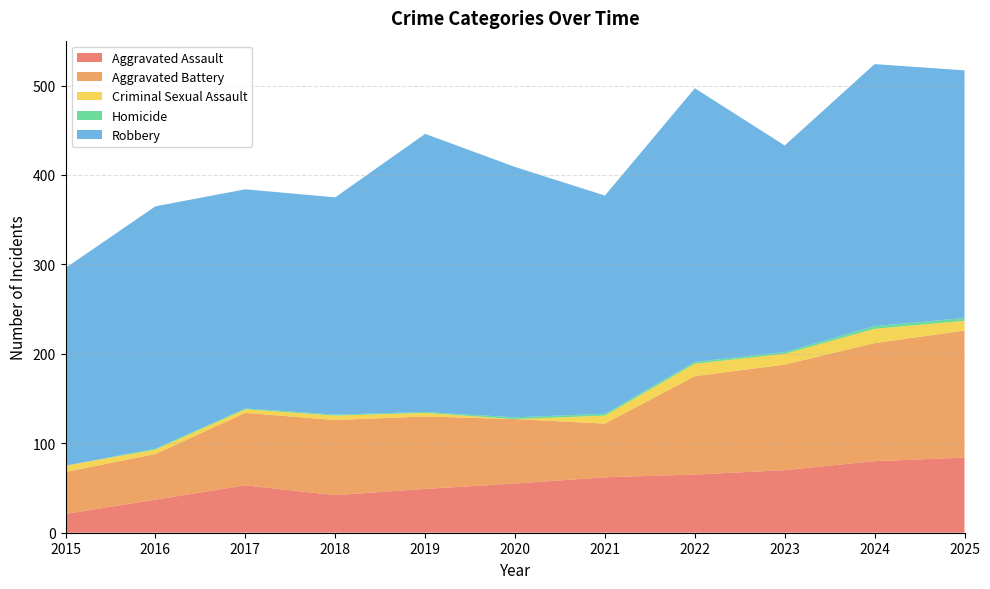

Reading left to right, what are all the values shown in this chart?

Aggravated Assault: 2015=21	2016=37	2017=53	2018=42	2019=49	2020=55	2021=62	2022=65	2023=70	2024=80	2025=84
Aggravated Battery: 2015=47	2016=51	2017=81	2018=84	2019=81	2020=72	2021=60	2022=110	2023=118	2024=132	2025=142
Criminal Sexual Assault: 2015=7	2016=5	2017=4	2018=5	2019=4	2020=0	2021=9	2022=14	2023=12	2024=16	2025=11
Homicide: 2015=0	2016=1	2017=1	2018=1	2019=1	2020=2	2021=2	2022=2	2023=2	2024=3	2025=3
Robbery: 2015=221	2016=271	2017=245	2018=243	2019=311	2020=280	2021=244	2022=306	2023=231	2024=293	2025=277